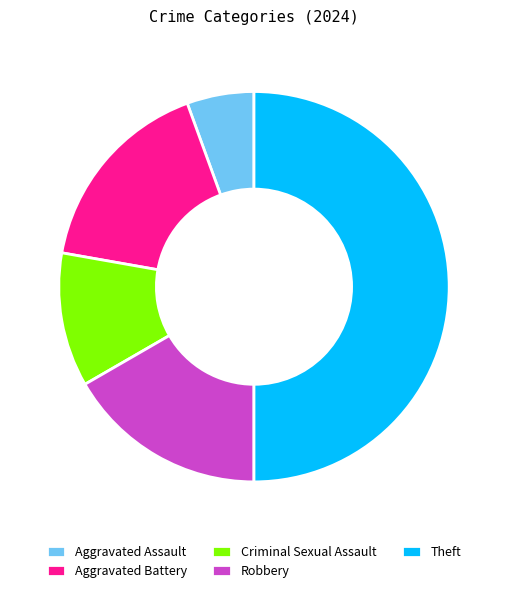

Approximately how many times larger is the value at Aggravated Battery compared to Criminal Sexual Assault?

1.5